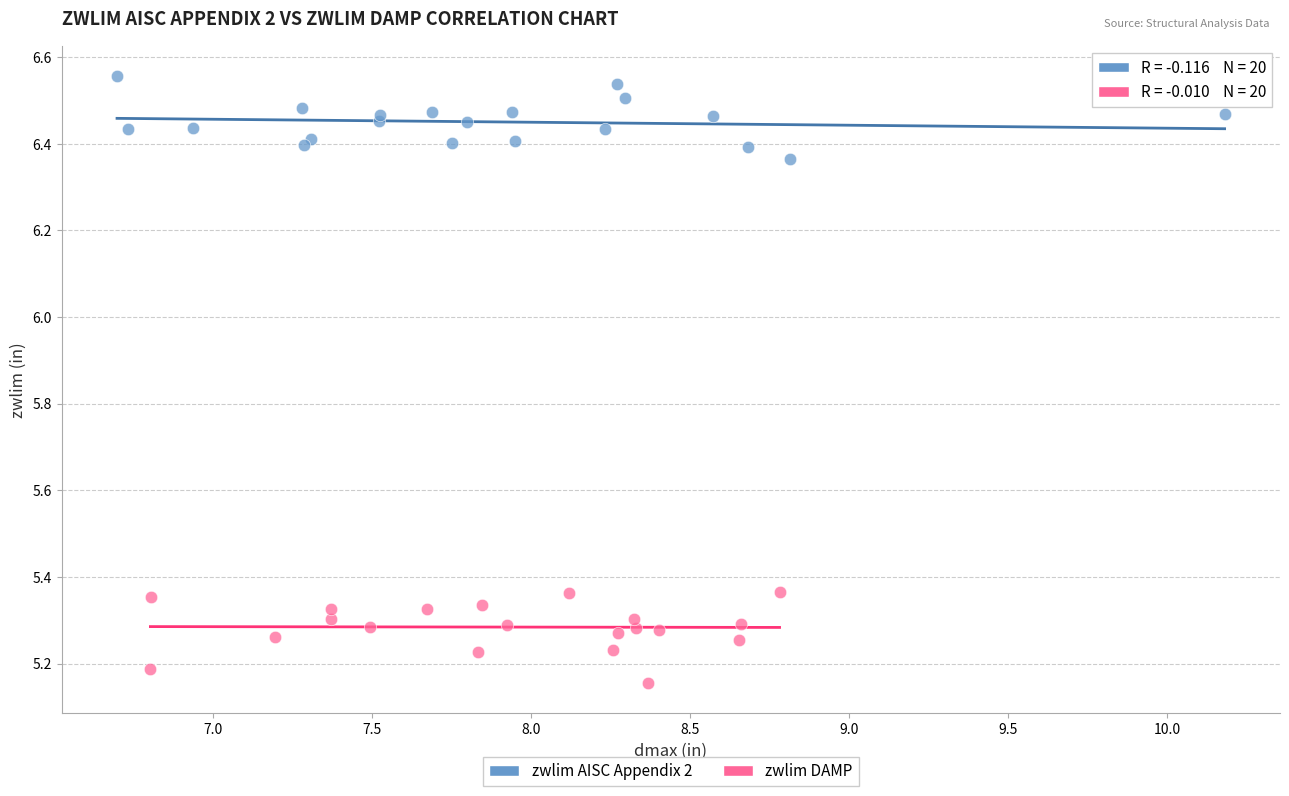

What are all the series names shown in the legend?

zwlim AISC Appendix 2, zwlim DAMP